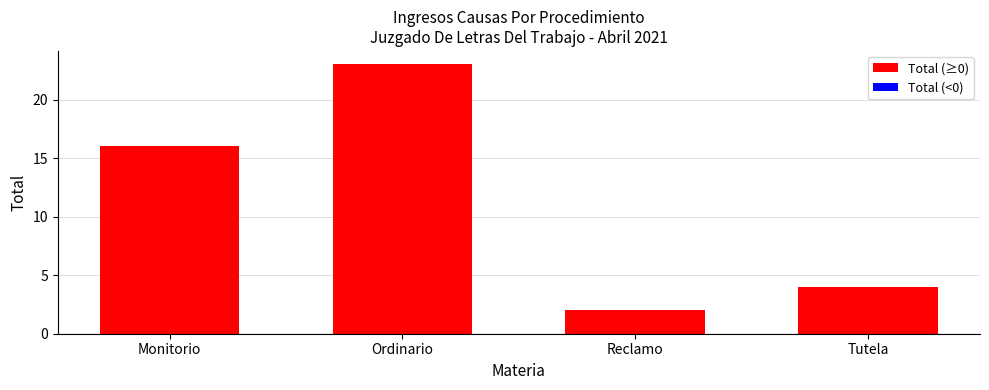

Reading left to right, list all the values displayed in this chart.

Monitorio=16	Ordinario=23	Reclamo=2	Tutela=4